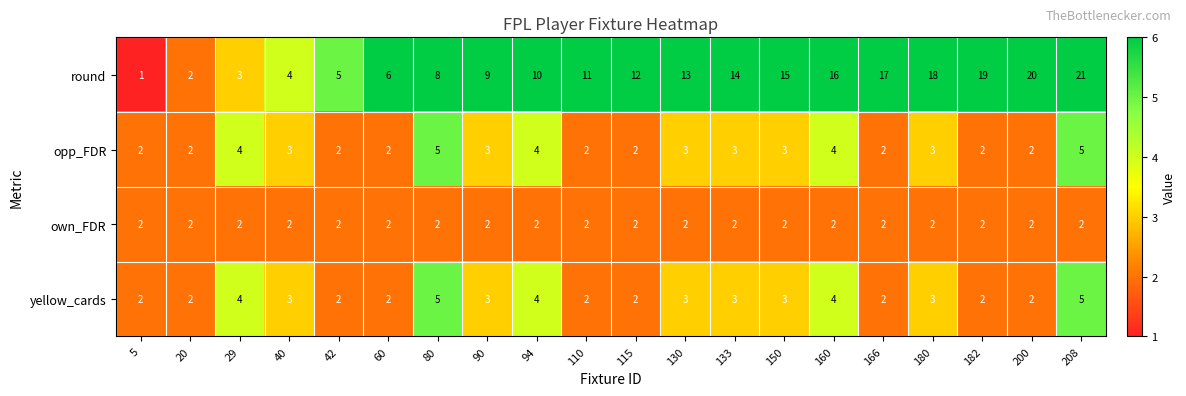

Is it true that own_FDR equals 2 at 130?

True